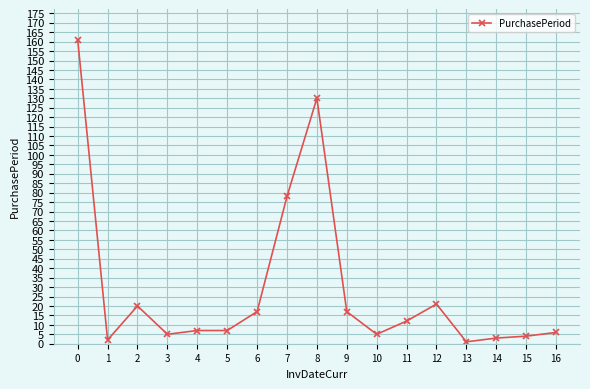

True or false: the data shows 17 at 9.

True